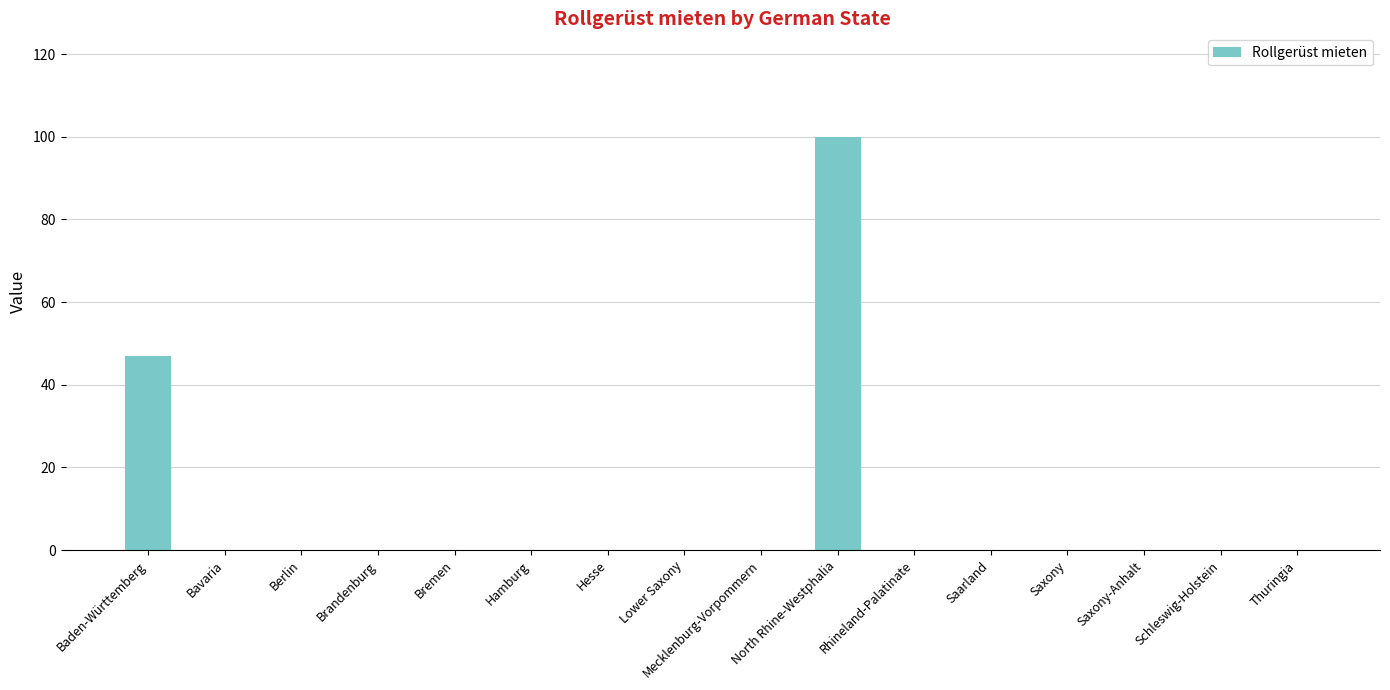

The chart shows a value of 33 at Hesse. True or false?

False